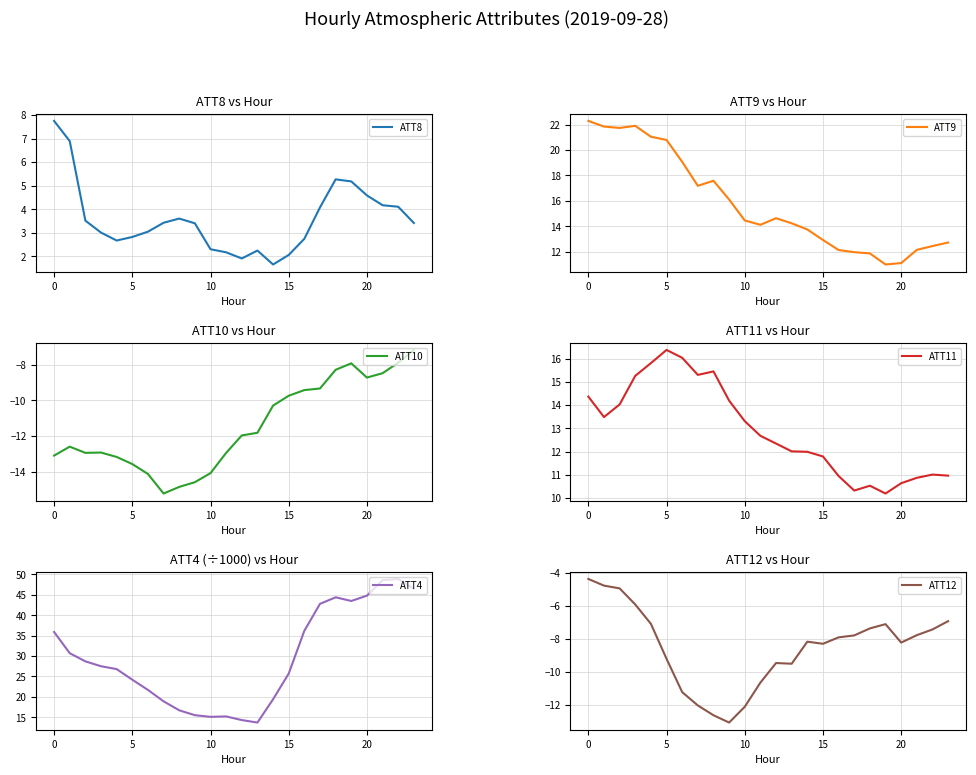

Reading left to right, transcribe all the data shown in this chart.

ATT8: 7.8	6.9	3.5	3.0	2.7	2.8	3.0	3.4	3.6	3.4	2.3	2.2	1.9	2.2	1.7	2.1	2.7	4.1	5.3	5.2	4.6	4.2	4.1	3.4
ATT9: 22.3	21.8	21.7	21.9	21.0	20.8	19.1	17.2	17.6	16.1	14.5	14.1	14.6	14.2	13.8	12.9	12.1	12.0	11.9	11.0	11.1	12.2	12.5	12.7
ATT10: -13.1	-12.6	-12.9	-12.9	-13.2	-13.6	-14.1	-15.2	-14.8	-14.6	-14.1	-12.9	-12.0	-11.8	-10.3	-9.7	-9.4	-9.3	-8.3	-7.9	-8.7	-8.5	-7.9	-7.2
ATT11: 14.4	13.5	14.0	15.3	15.8	16.4	16.0	15.3	15.5	14.2	13.3	12.7	12.4	12.0	12.0	11.8	11.0	10.3	10.5	10.2	10.6	10.9	11.0	11.0
ATT4: 35.9	30.7	28.7	27.5	26.8	24.2	21.7	18.9	16.7	15.5	15.1	15.2	14.3	13.7	19.4	25.7	36.2	42.8	44.4	43.5	44.8	48.6	48.9	46.5
ATT12: -4.4	-4.8	-5.0	-5.9	-7.1	-9.2	-11.2	-12.1	-12.6	-13.1	-12.1	-10.7	-9.5	-9.5	-8.2	-8.3	-7.9	-7.8	-7.4	-7.1	-8.2	-7.8	-7.4	-6.9